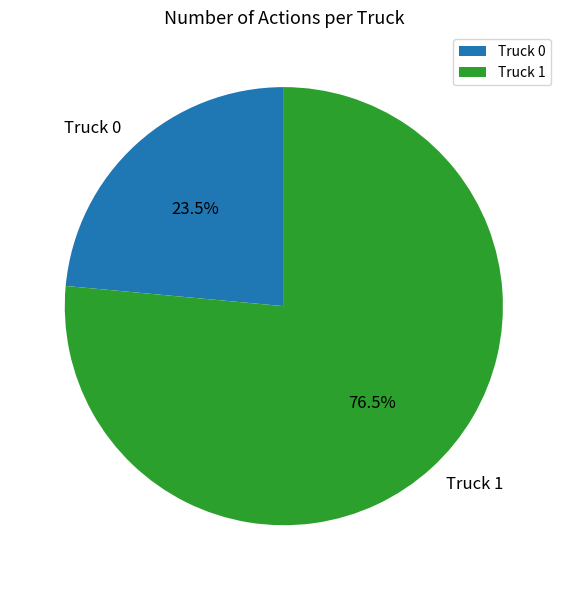

To the nearest percent, what is the difference between the largest and smallest slice percentages?

53%